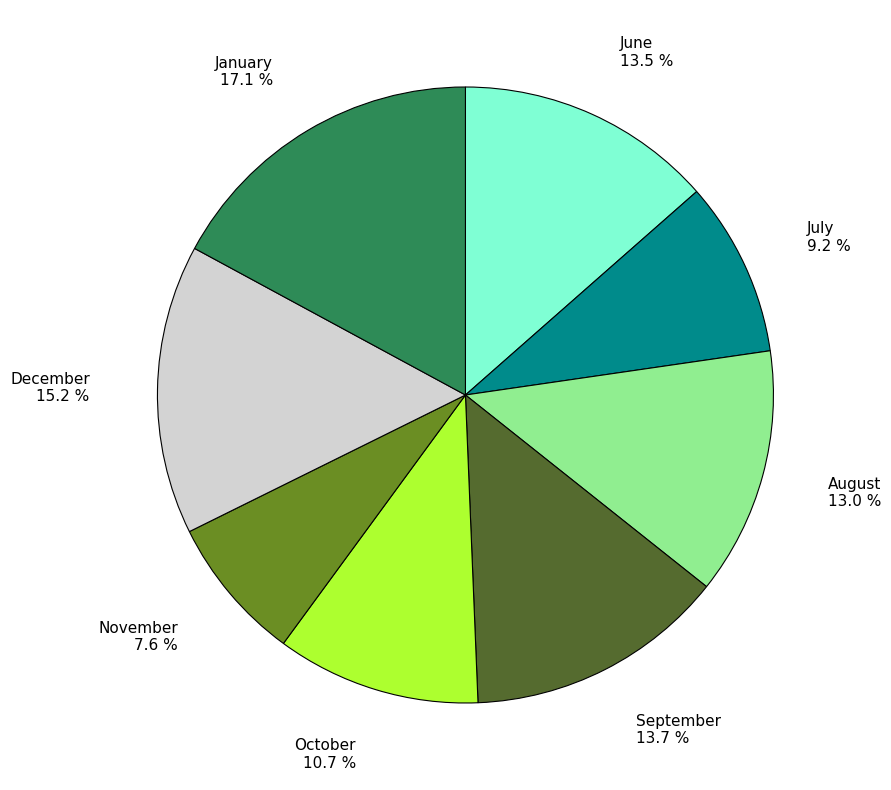

What is the ratio of the value at January 17.1 % to the value at November 7.6 %?

2.2